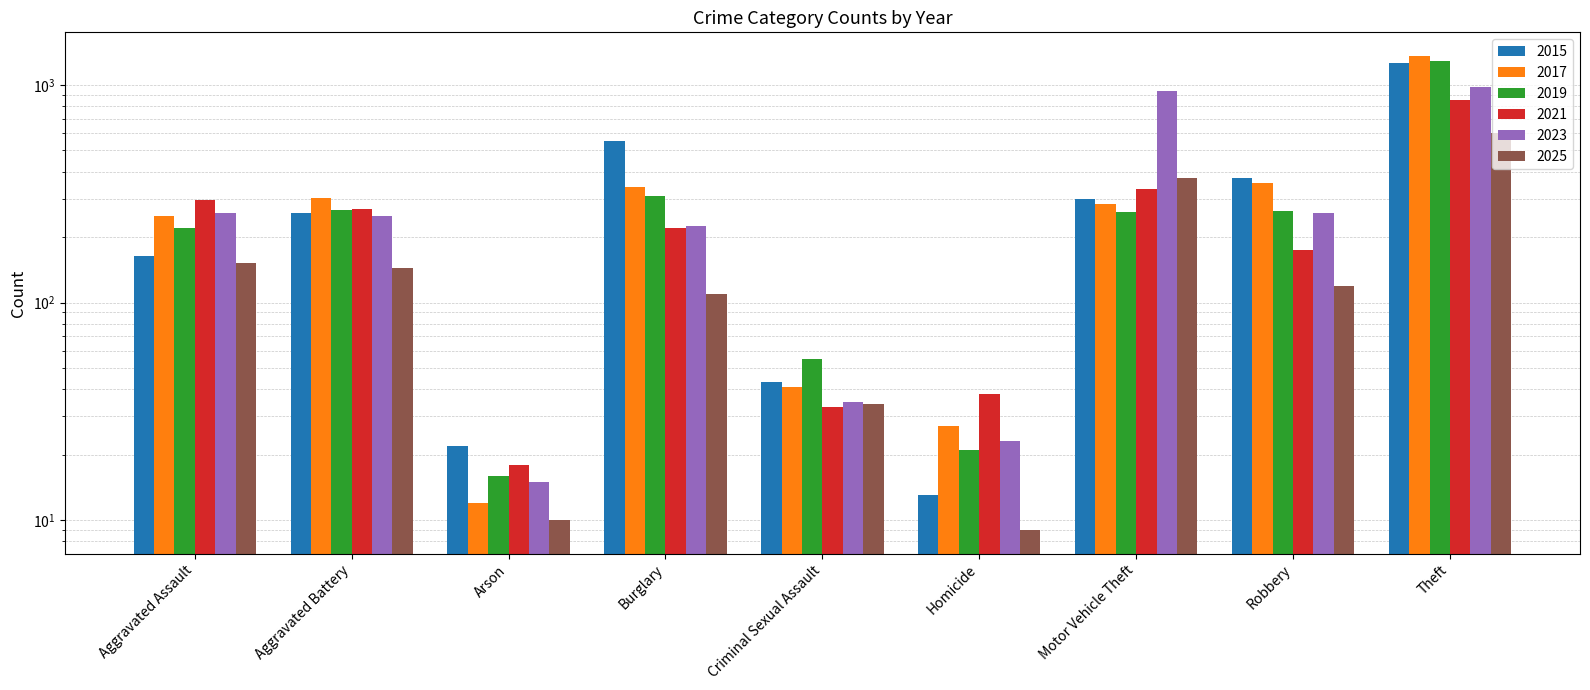

Which has a higher value, Burglary or Homicide?

Burglary